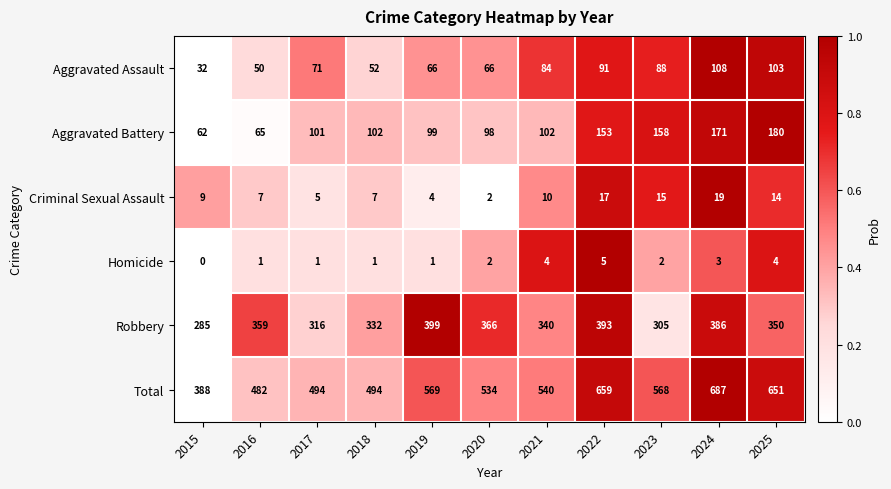

How many values in the Total series are below 540?

5